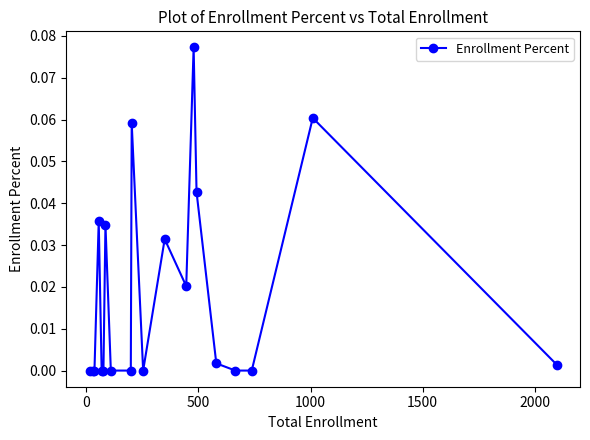

Is this an area chart (filled region under the line)?

No